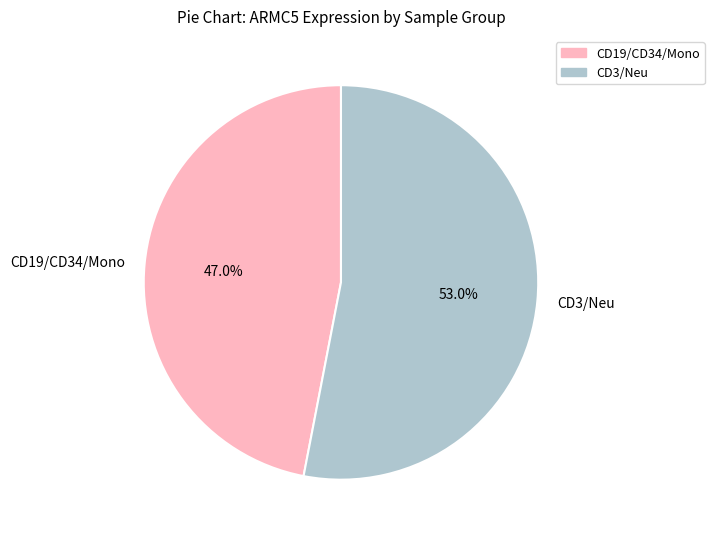

Rank the categories by value from lowest to highest.

CD19/CD34/Mono, CD3/Neu